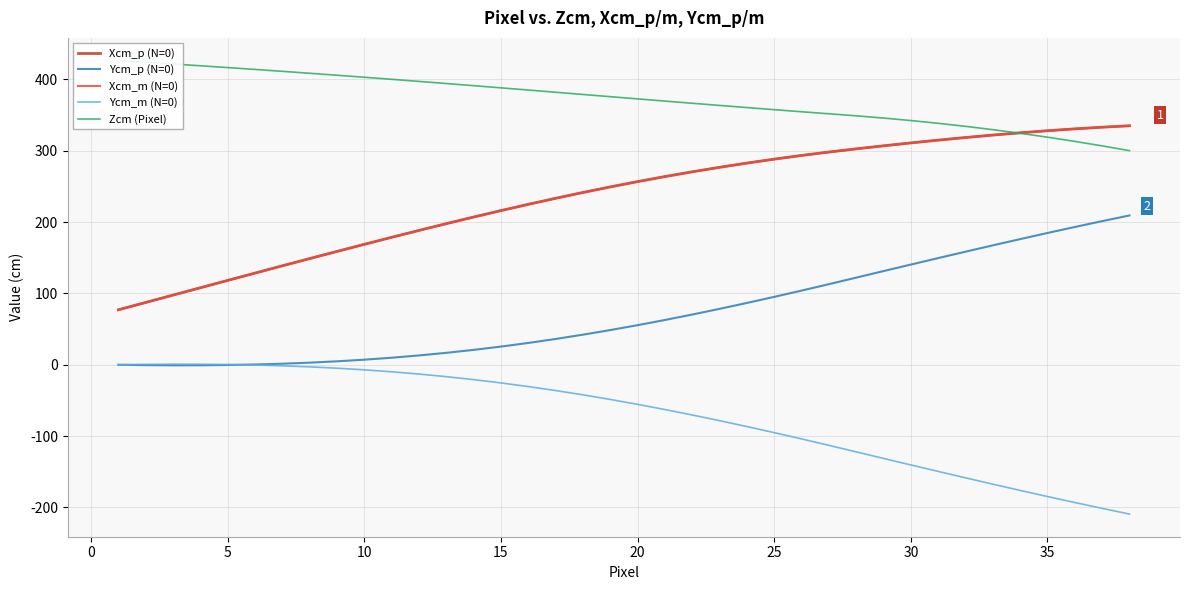

What are all the series names shown in the legend?

Xcm_p (N=0), Ycm_p (N=0), Xcm_m (N=0), Ycm_m (N=0), Zcm (Pixel)